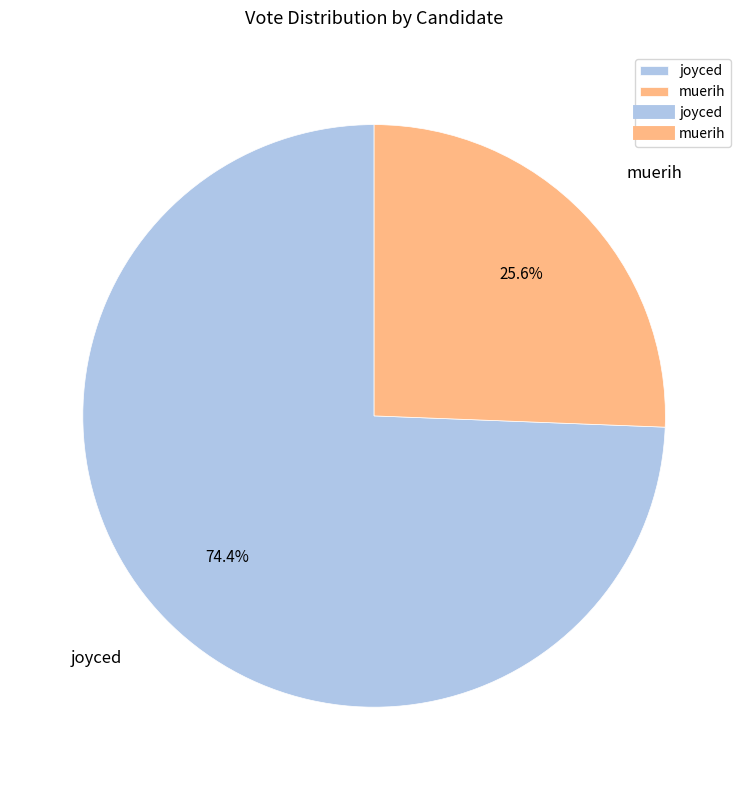

How many slices are in this pie chart?

2